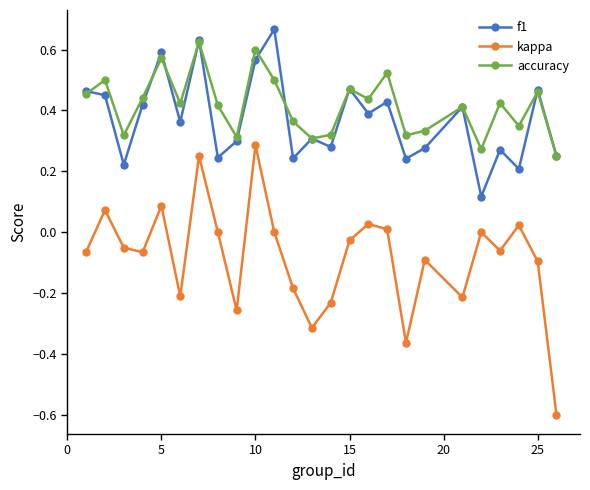

How many interior local peaks does the kappa series have?

8